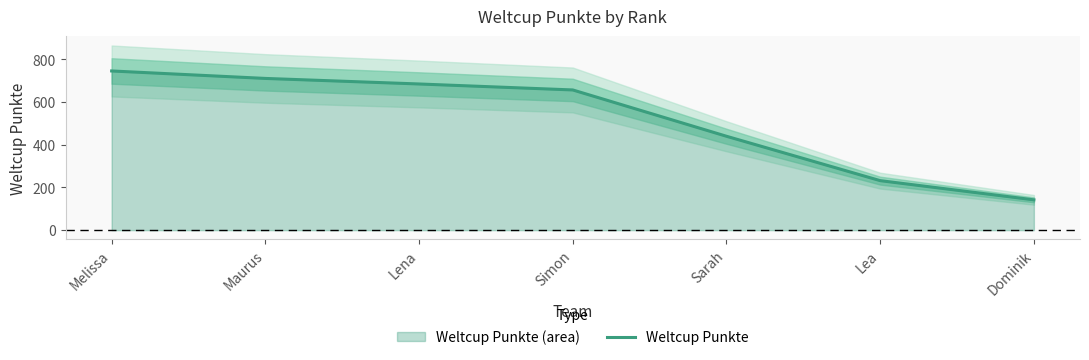

Does the chart display data point markers on the line(s)?

No